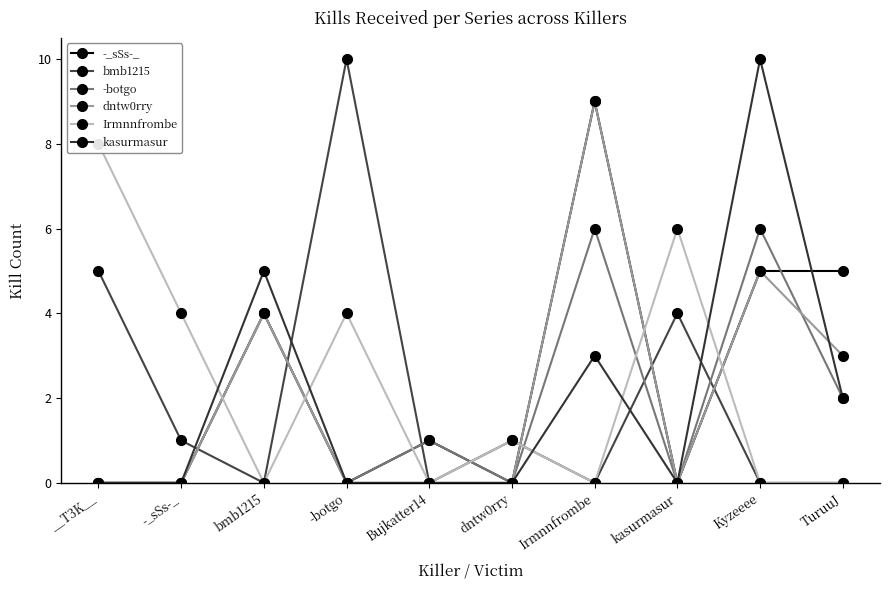

Where do dntw0rry and Irmnnfrombe first cross each other?

-_sSs-_ and bmb1215